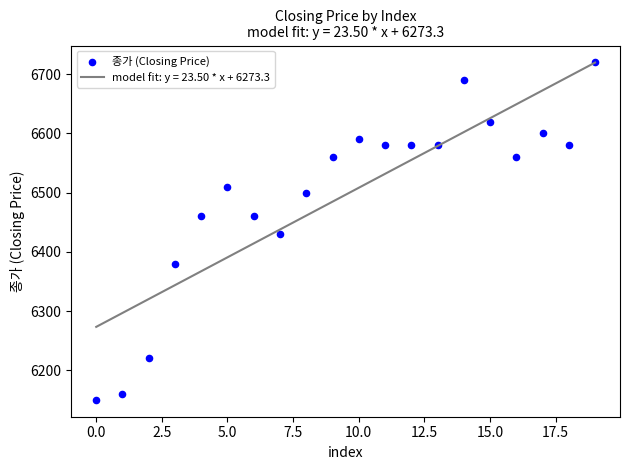

What is the range of Y values (max minus min)?

570